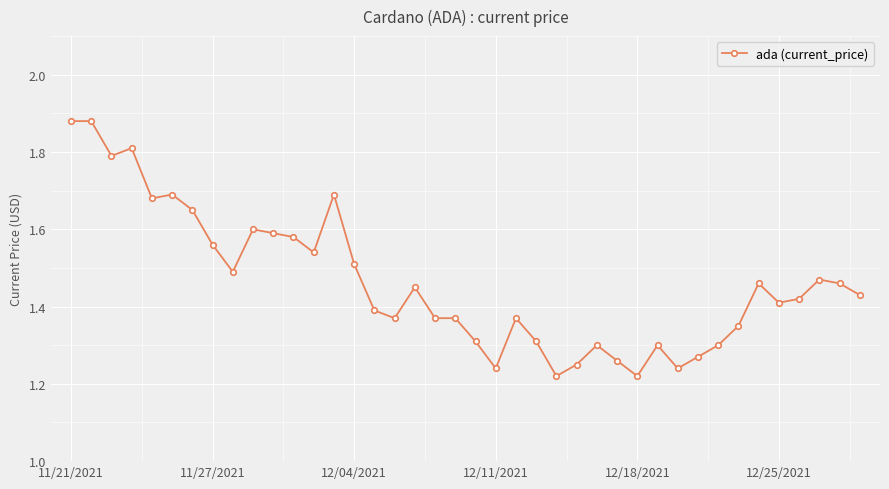

True or false: the data has more than 2 interior local peaks.

True